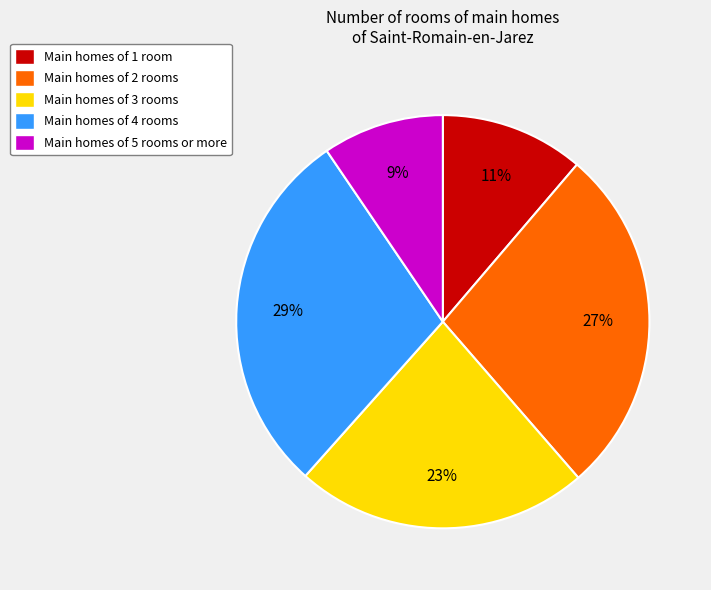

How many segments does this pie chart have?

5